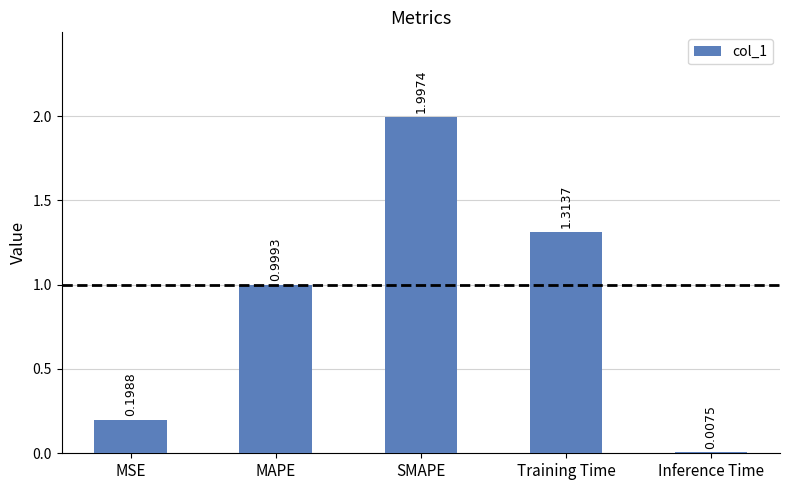

The value at MAPE is 0.6. True or false?

False